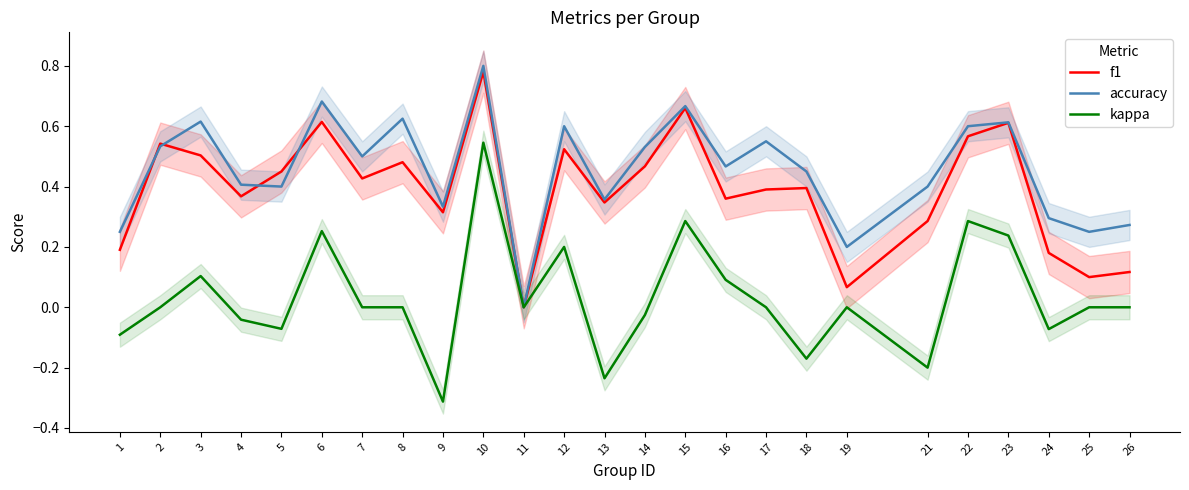

What is the minimum value shown in the chart?

-0.3